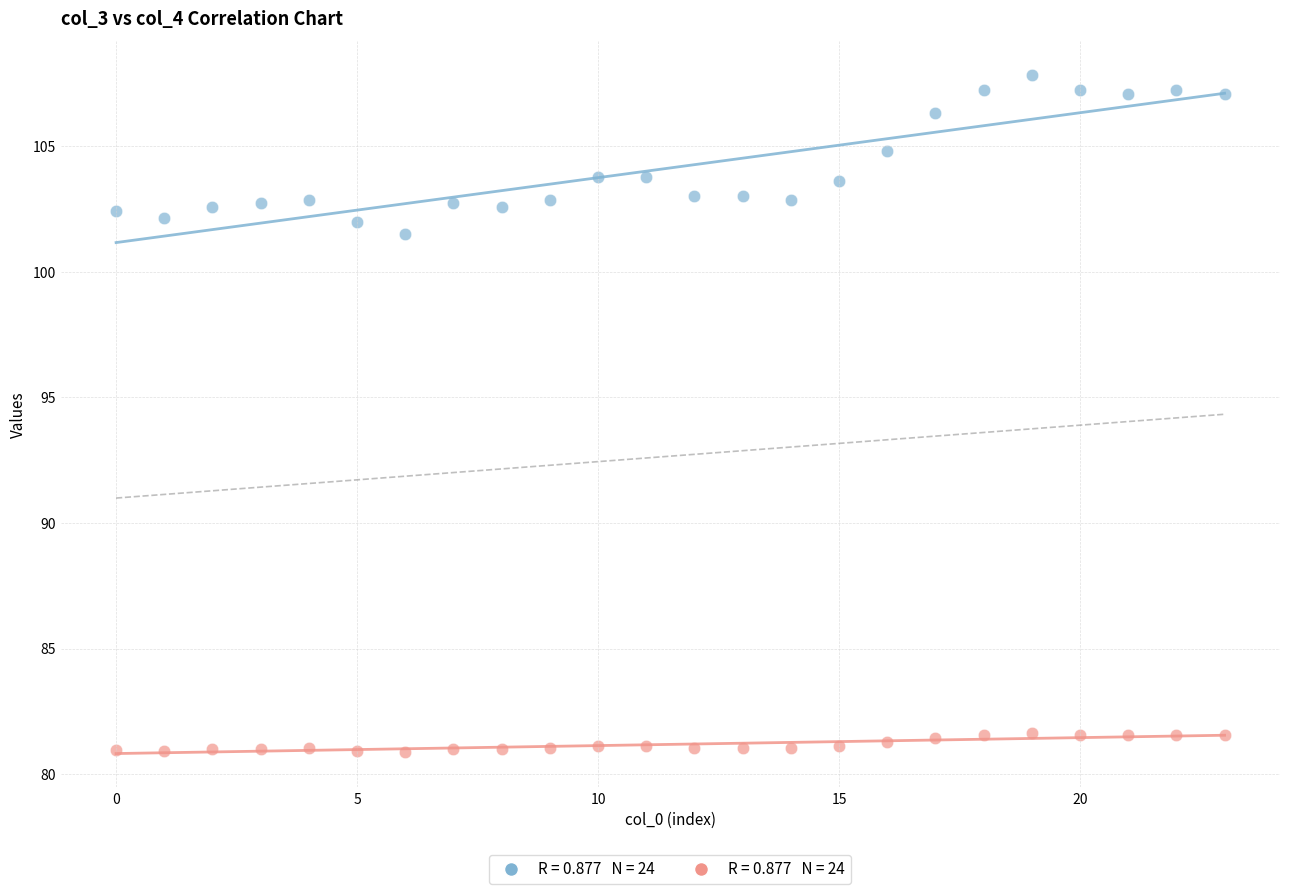

Across all series, what Y value is closest to 94?

101.5